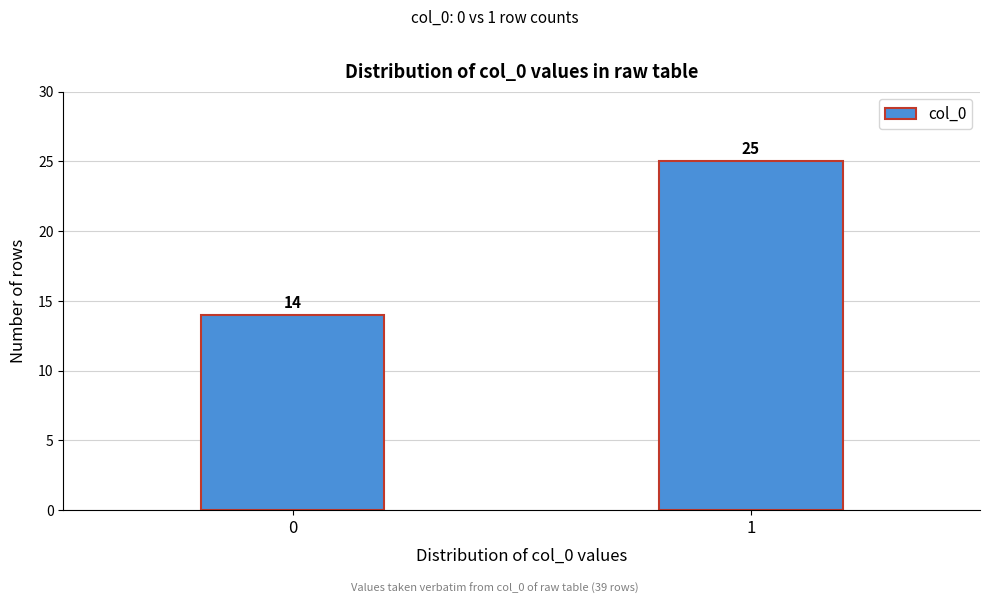

Reading left to right, what are all the values shown in this chart?

14	25